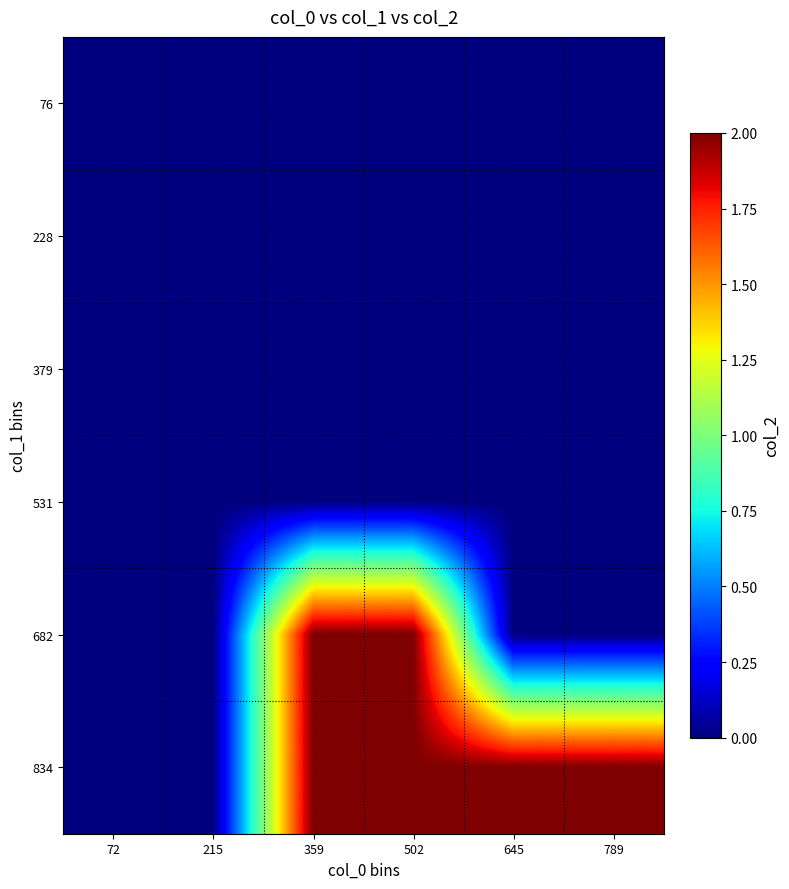

List the series in order of their peak value, highest first.

682, 834, 76, 228, 379, 531